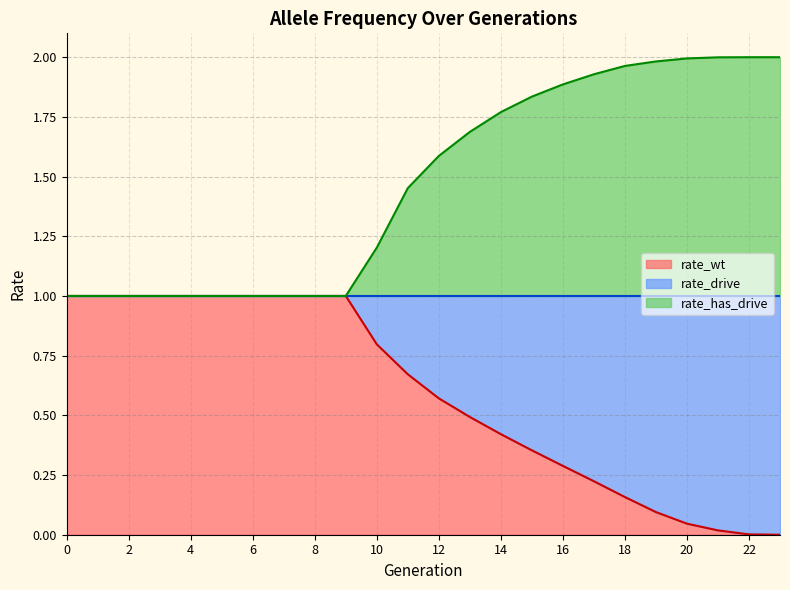

Does the chart display data point markers on the line(s)?

No